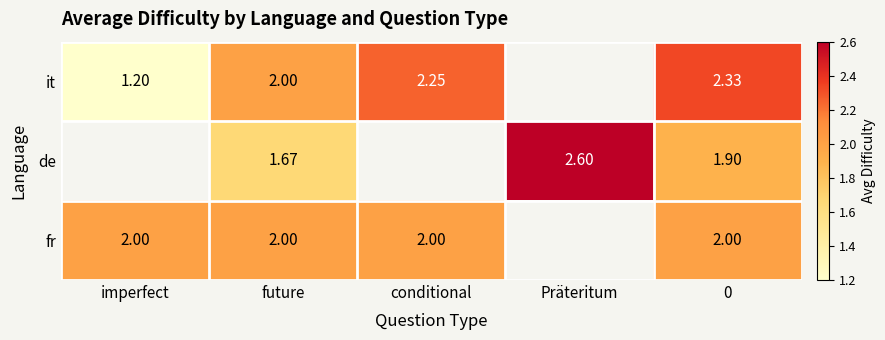

The value of fr at imperfect is 3.3. True or false?

False